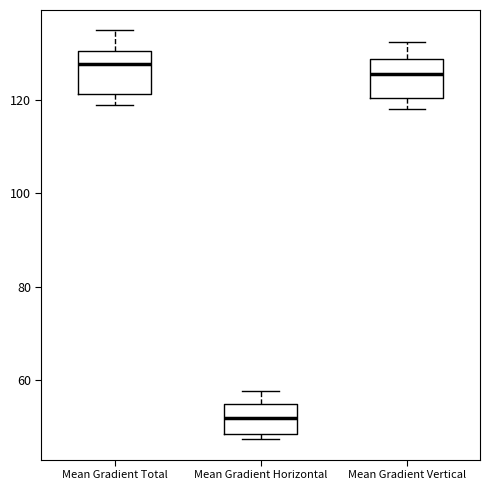

Reading left to right, transcribe this box plot: for each box, give where its median line is, the range the box spans, and where its two whiskers end, as read against the y-axis. The values are not printed on the chart, so give them approximately, as read against the axis.

Mean Gradient Total: median 128, box 122 to 130, whiskers 118 to 134
Mean Gradient Horizontal: median 52, box 48 to 54, whiskers 48 (just below the box's lower edge) to 58
Mean Gradient Vertical: median 126, box 120 to 128, whiskers 118 to 132